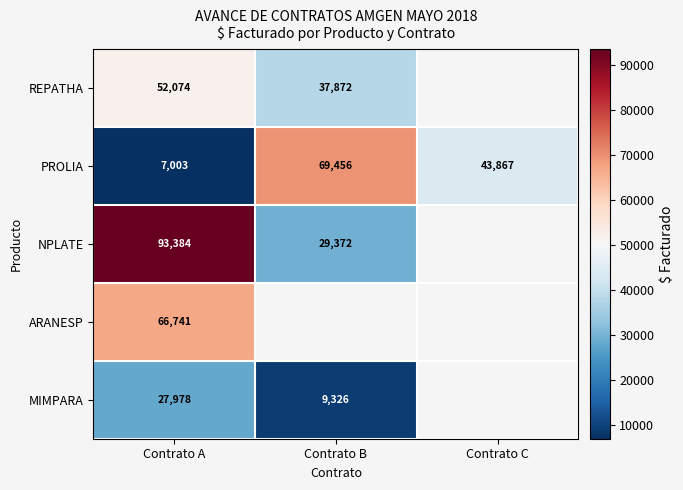

What is the spread (max minus min) of values at Contrato A?

86381